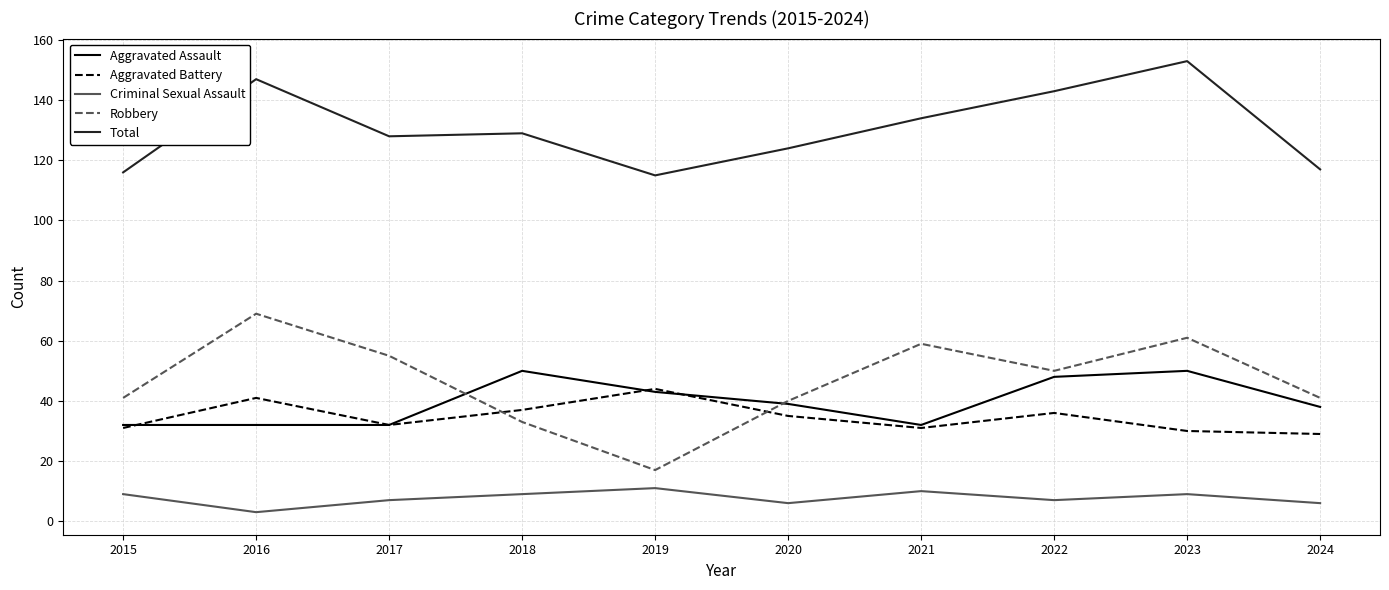

True or false: Aggravated Assault and Total intersect in this chart.

False